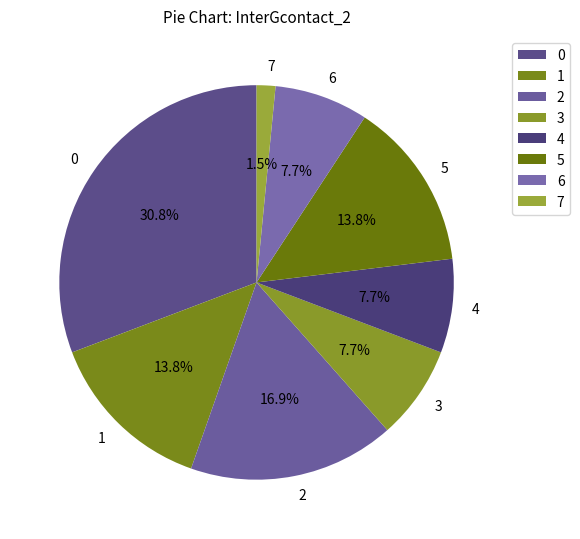

What percentage is the 4 slice, to the nearest percent?

8%